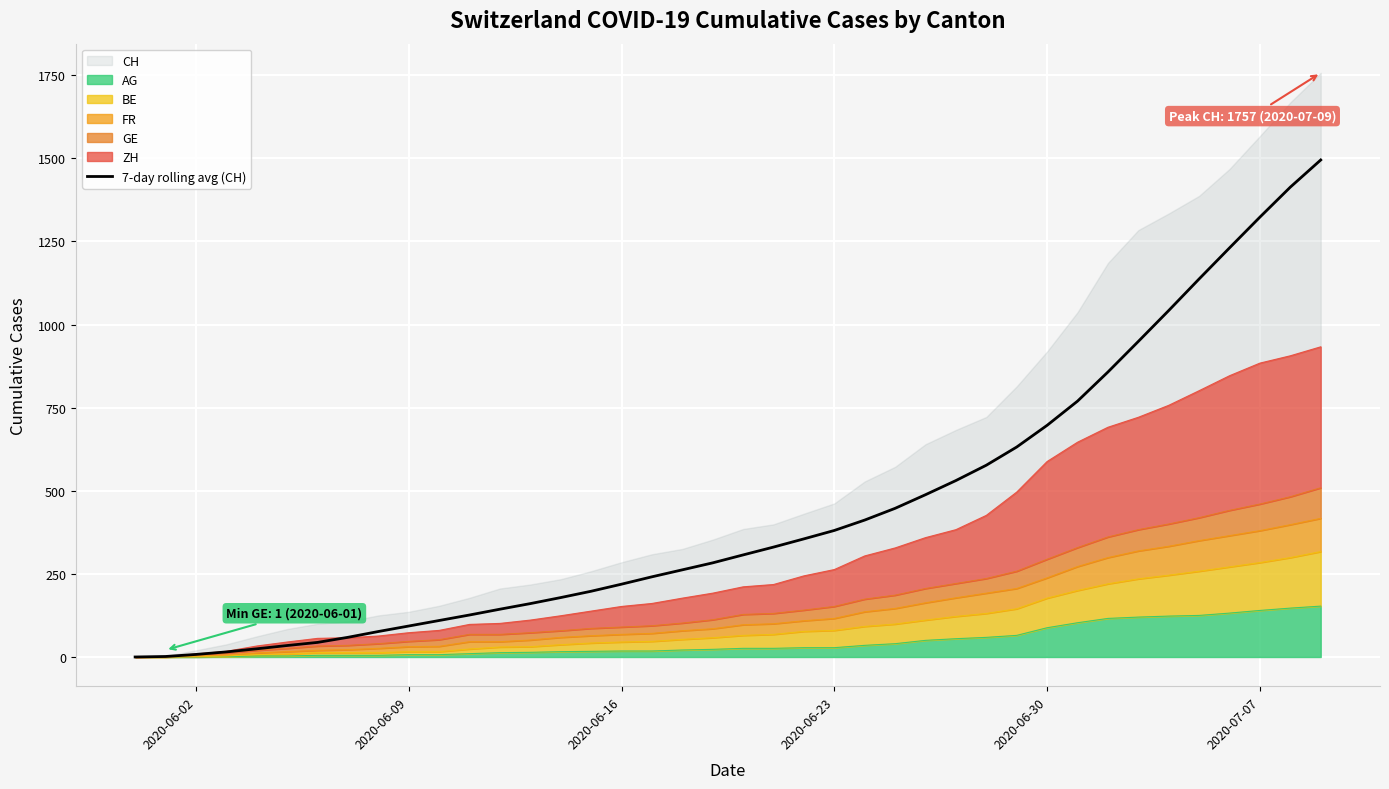

What is the difference between the maximum and minimum values?

1495.0